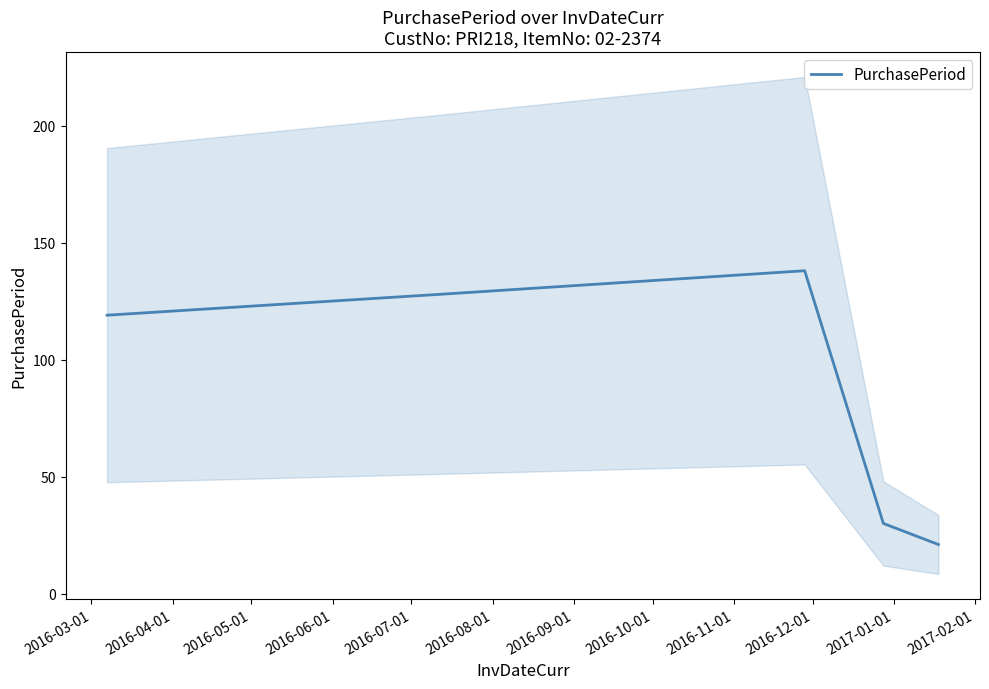

What is the minimum value for PurchasePeriod?

21